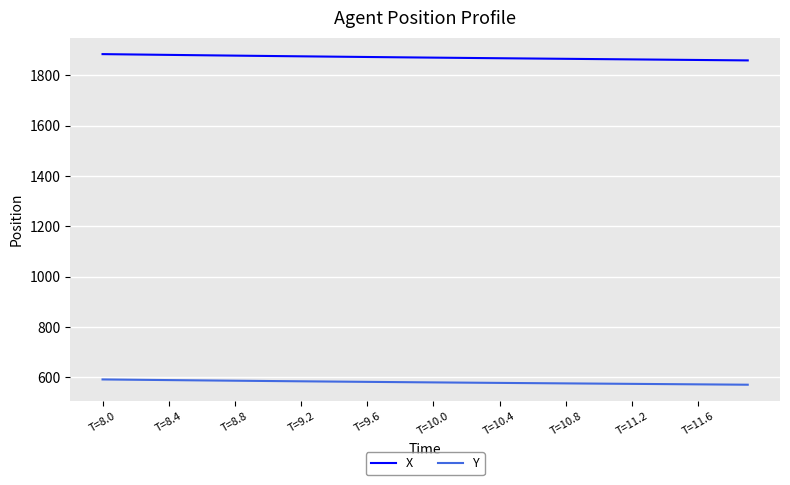

What are all the series names shown in the legend?

X, Y